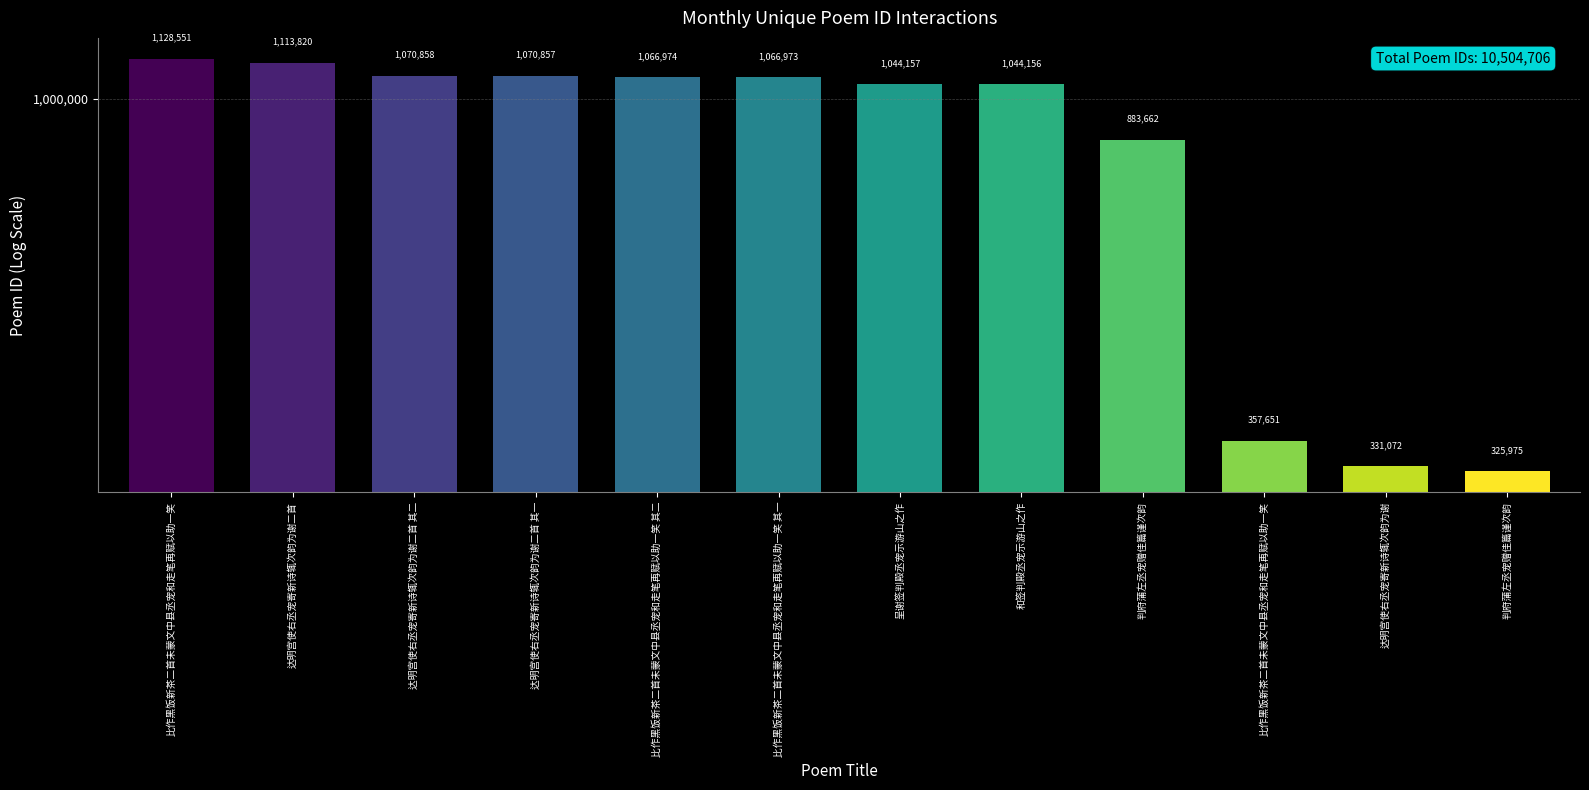

What is the change in value from 达明宫使右丞宠寄新诗辄次韵为谢二首 to 和签判殿丞宠示游山之作?

-69664